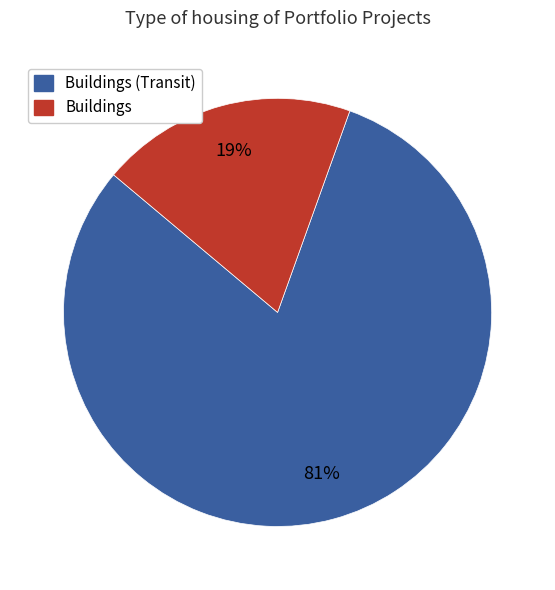

Does any single category account for the majority?

Yes